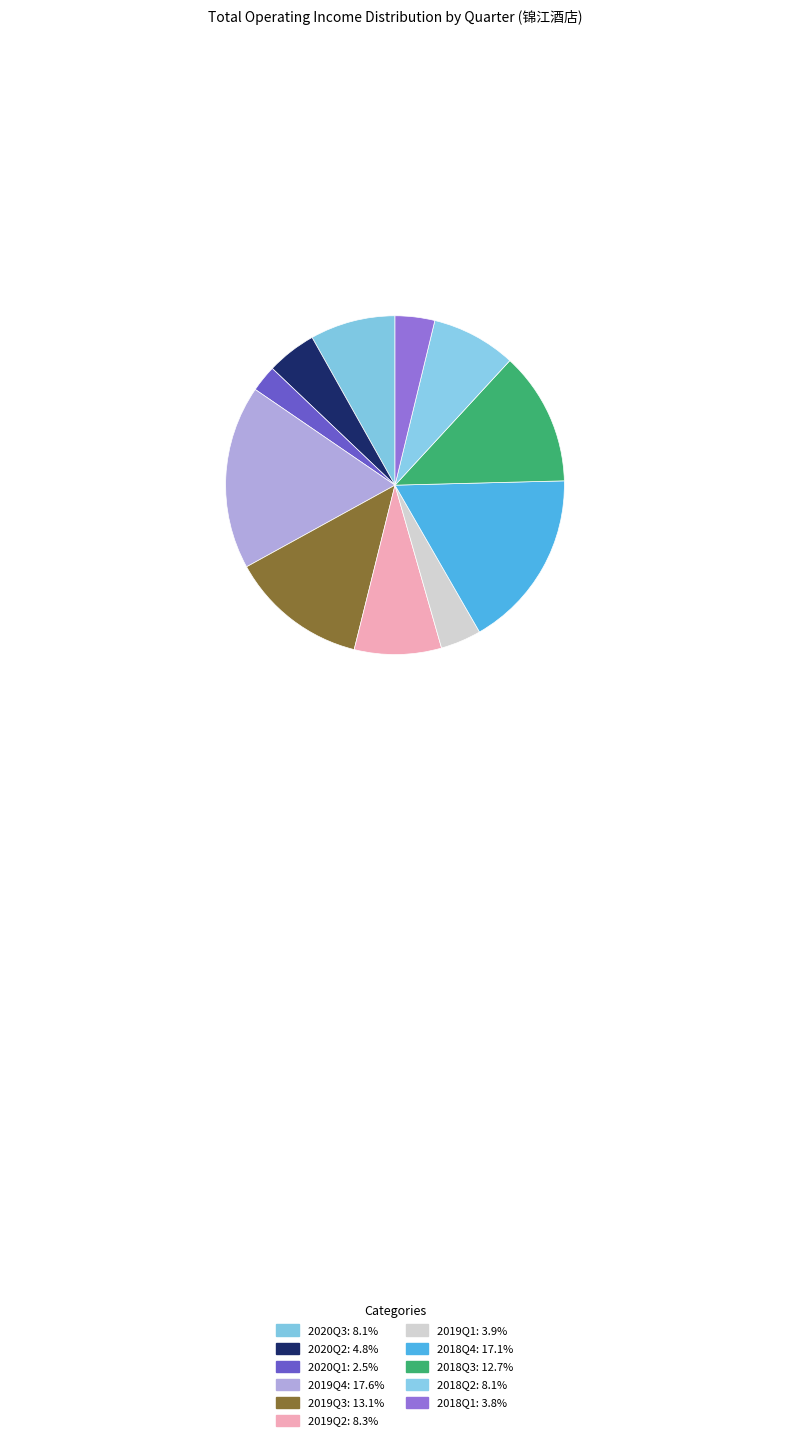

What percentage is the 2020Q2 slice, to the nearest percent?

5%